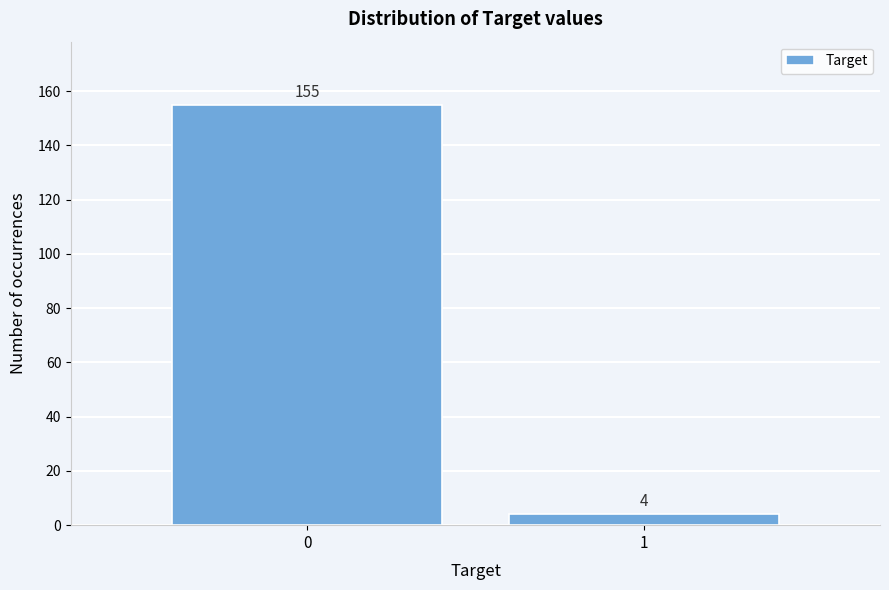

Reading left to right, list all the values displayed in this chart.

155	4